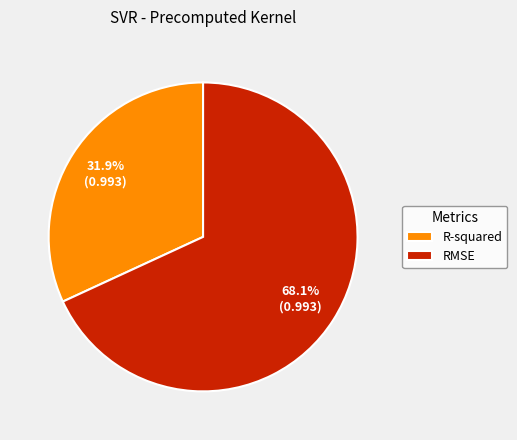

To the nearest percent, what is the difference between the R-squared and RMSE slice percentages?

36%